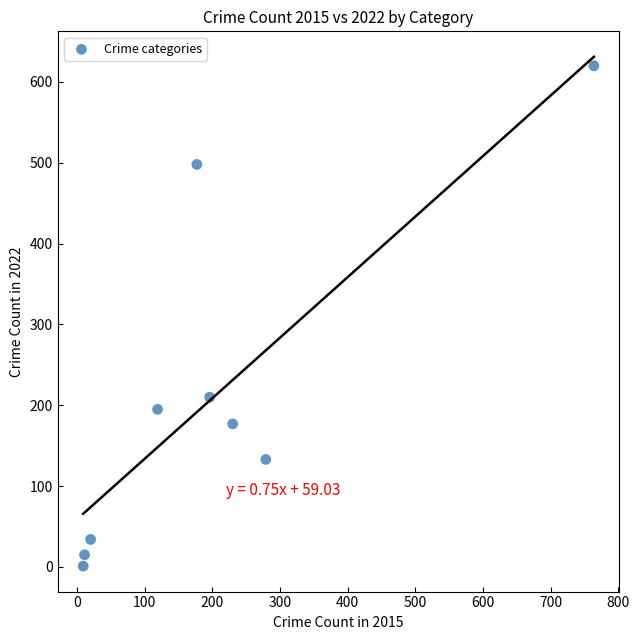

What is the average Y value?

209